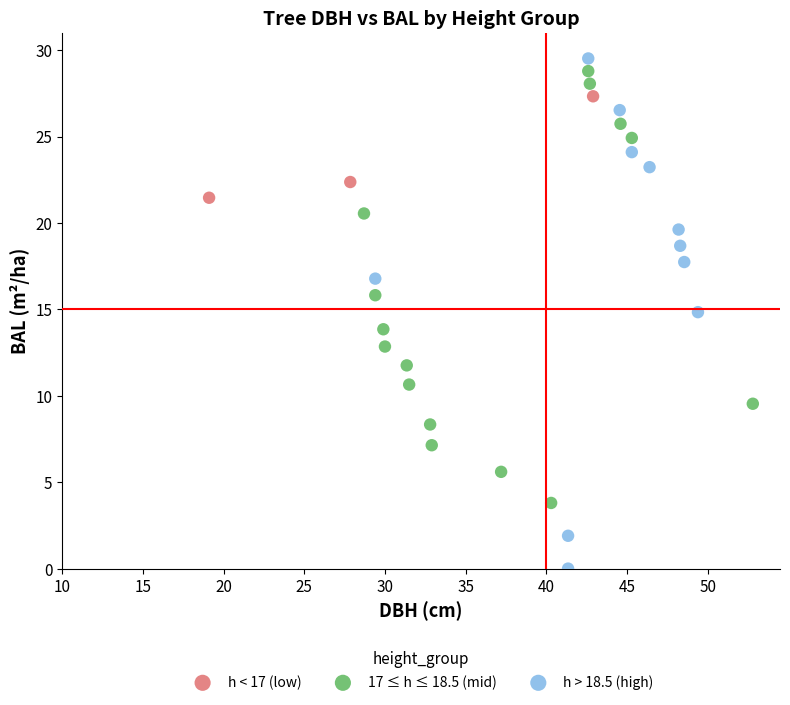

Which series reaches the minimum Y coordinate?

h > 18.5 (high)